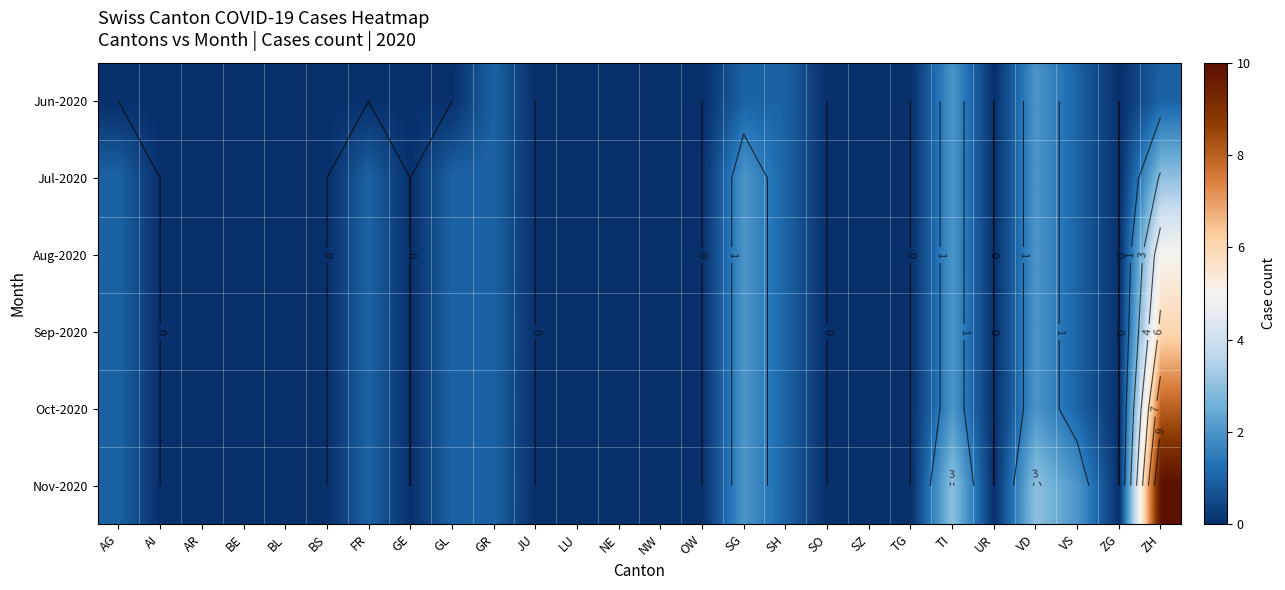

The Oct-2020 series shows 5 at SZ. True or false?

False